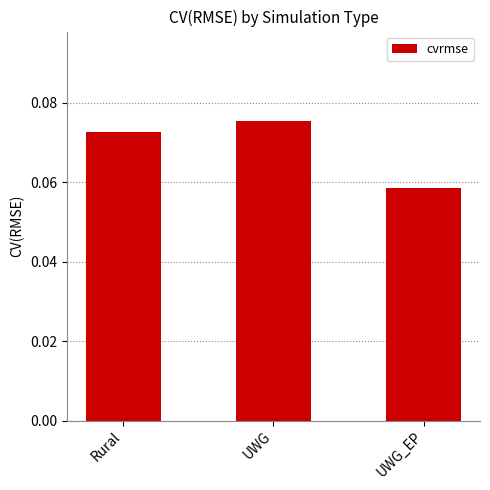

Are the bars horizontal?

No